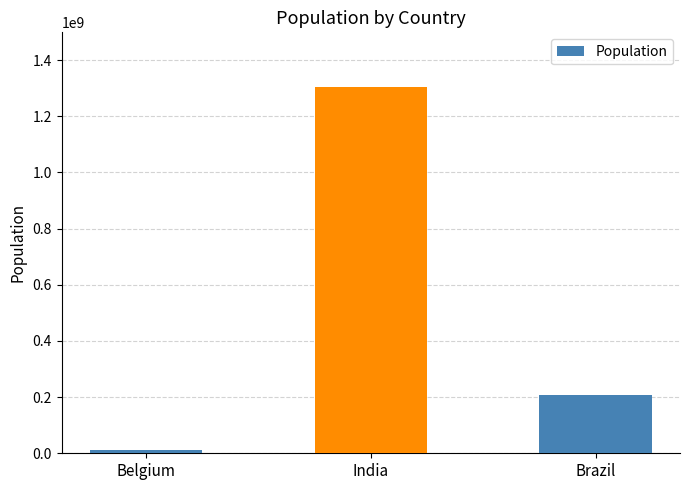

Reading right to left, transcribe all the data shown in this chart.

Brazil=207847528	India=1303171035	Belgium=11190846